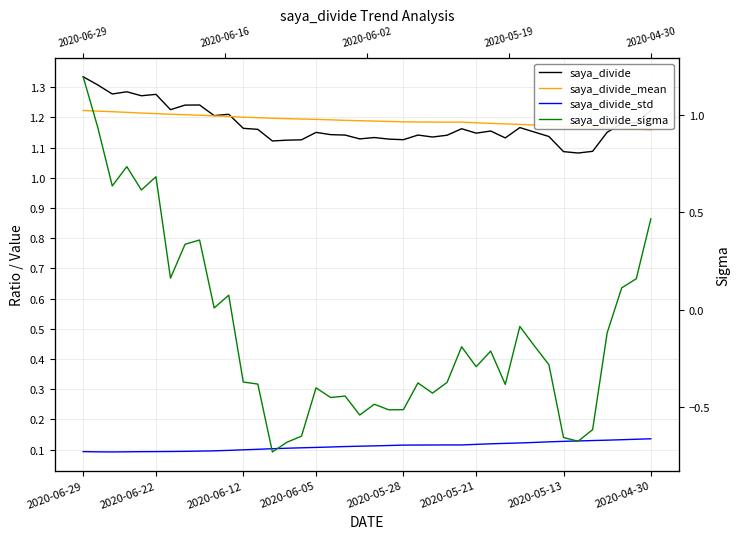

True or false: saya_divide and saya_divide_mean cross at least once.

True